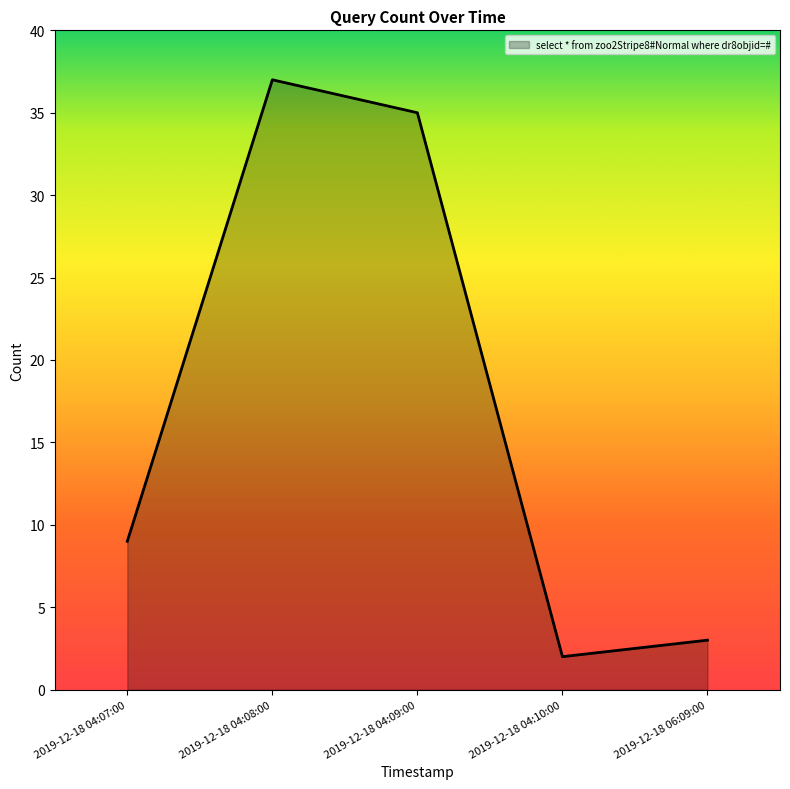

Reading left to right, transcribe all the data shown in this chart.

2019-12-18 04:07:00=9	2019-12-18 04:08:00=37	2019-12-18 04:09:00=35	2019-12-18 04:10:00=2	2019-12-18 06:09:00=3